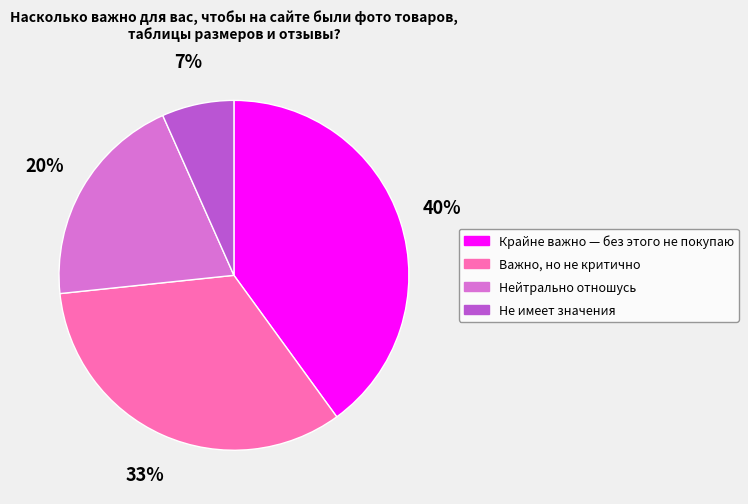

How many segments does this pie chart have?

4